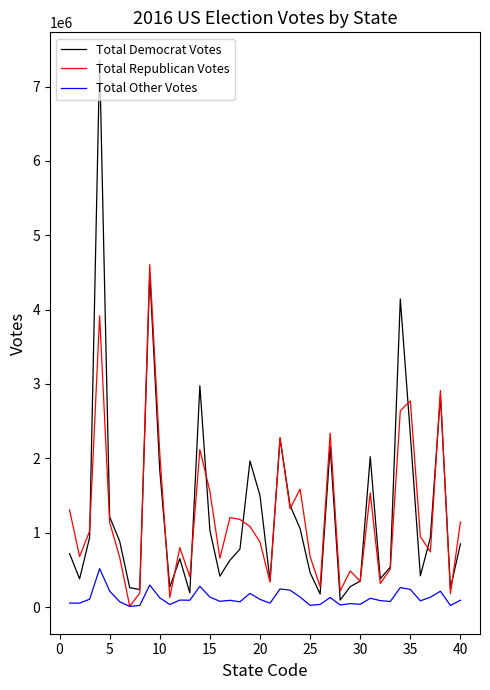

Which series has the widest spread of values?

Total Democrat Votes